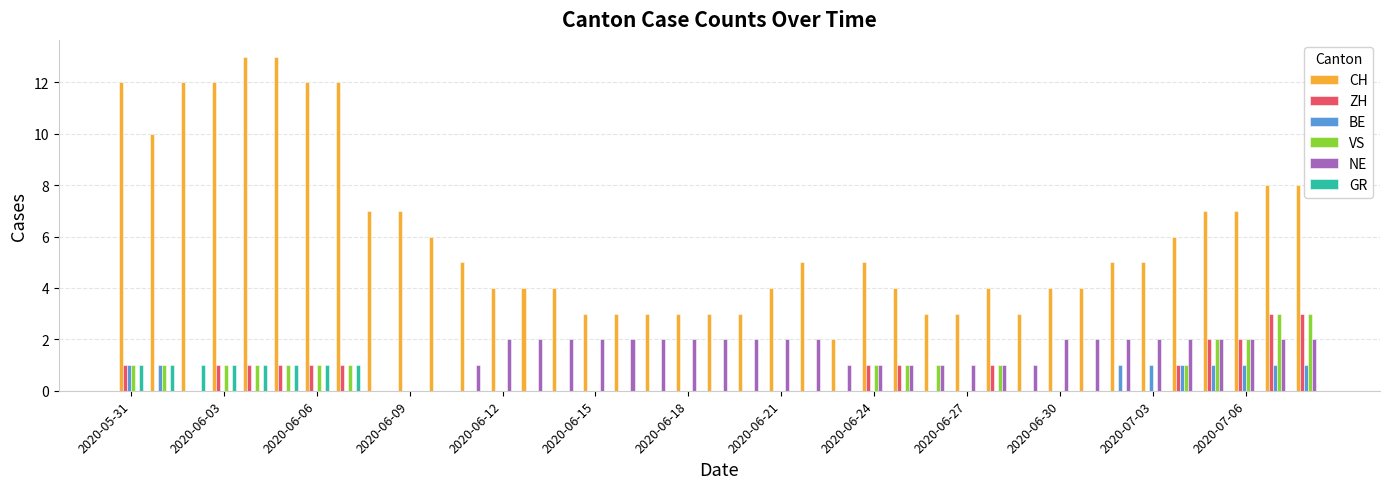

What is the maximum value for CH?

13